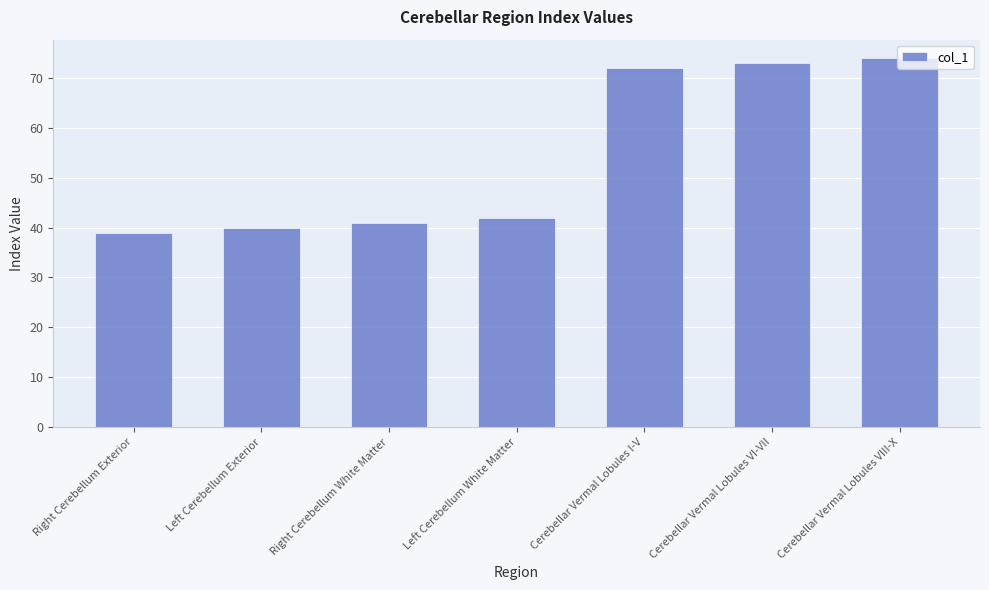

Reading left to right, extract all data points from this chart.

39	40	41	42	72	73	74